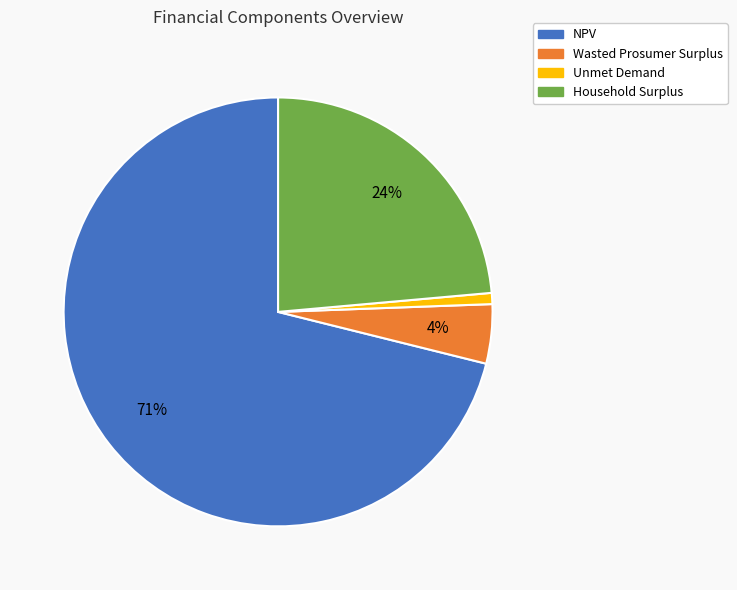

The Household Surplus slice represents 12% of the pie. True or false?

False